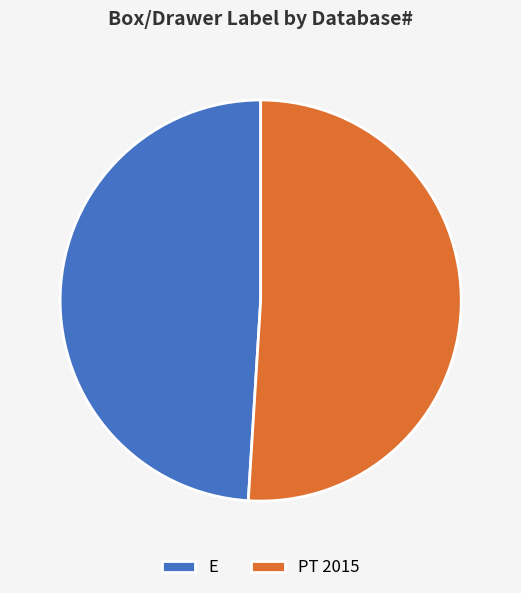

How many slices are in this pie chart?

2